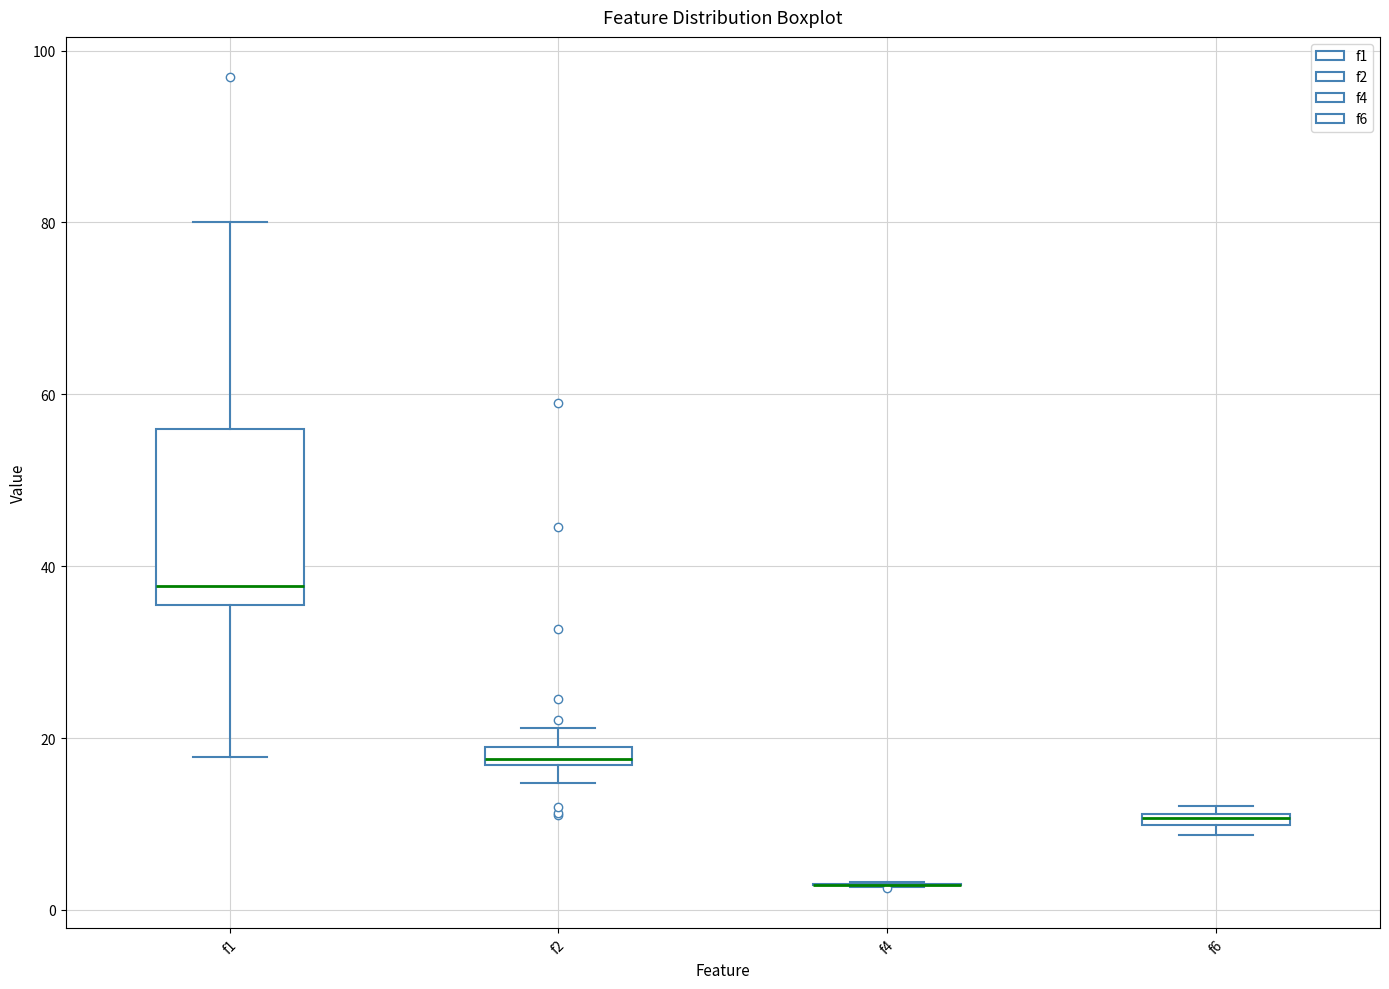

Comparing the boxes themselves (not the whiskers), which one is the tallest?

f1